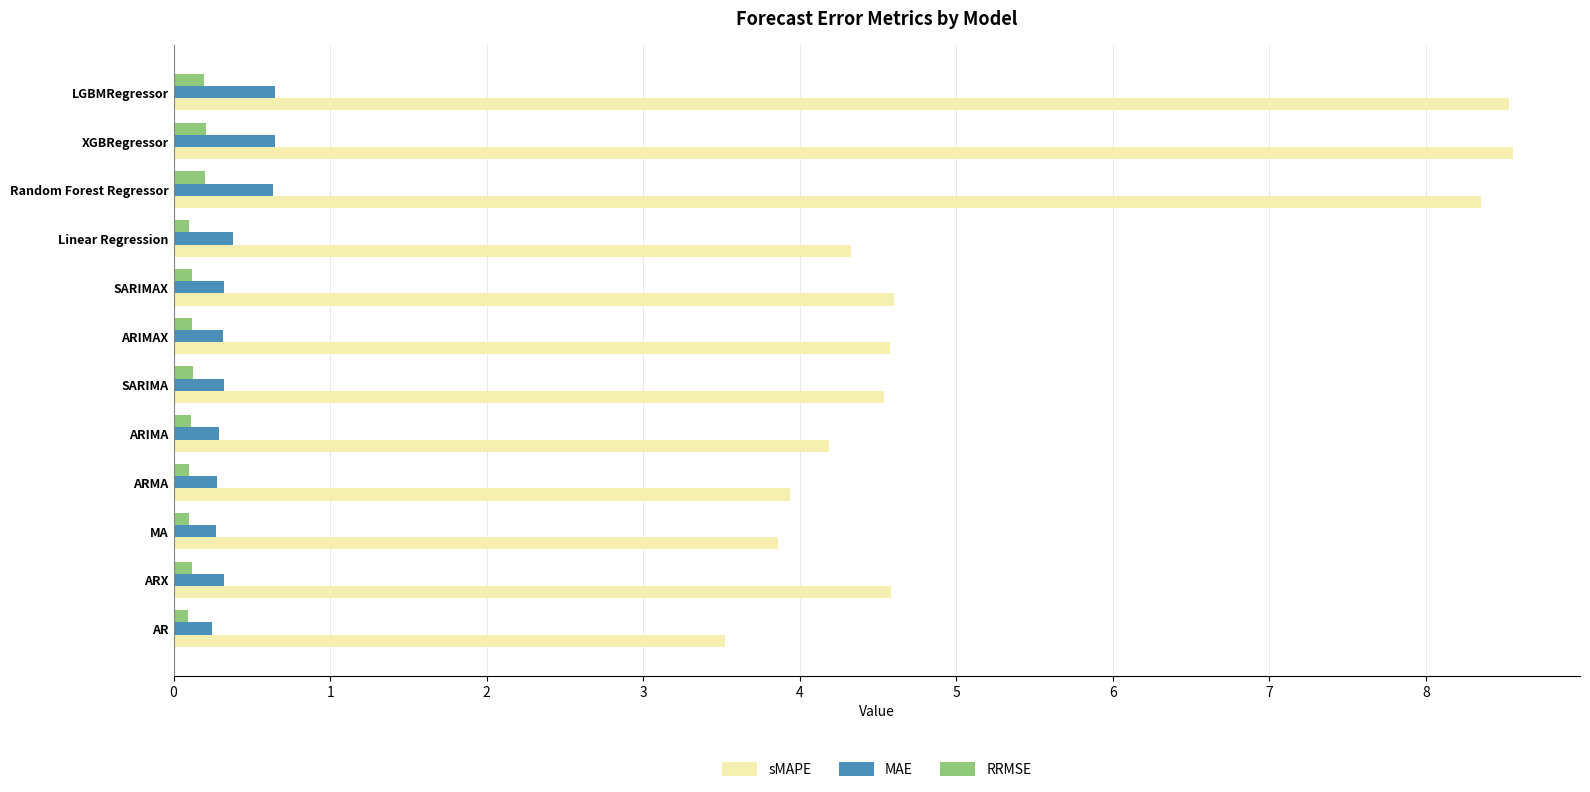

At how many categories does at least one series exceed 1?

12